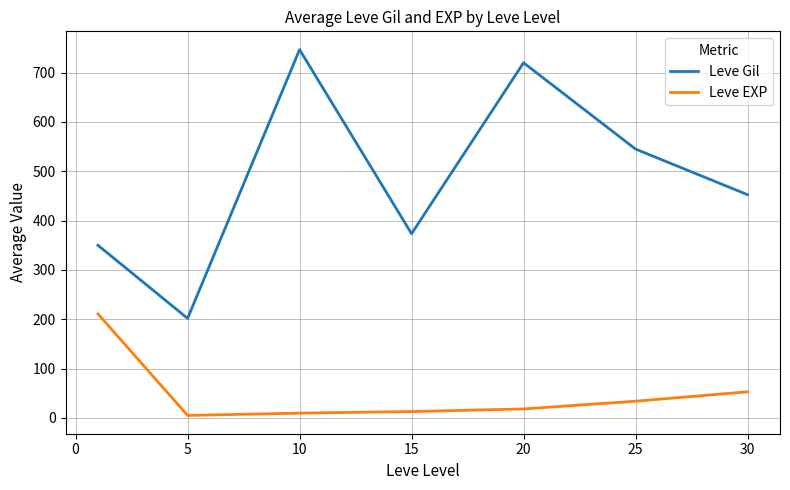

Which series has the largest total across all categories?

Leve Gil